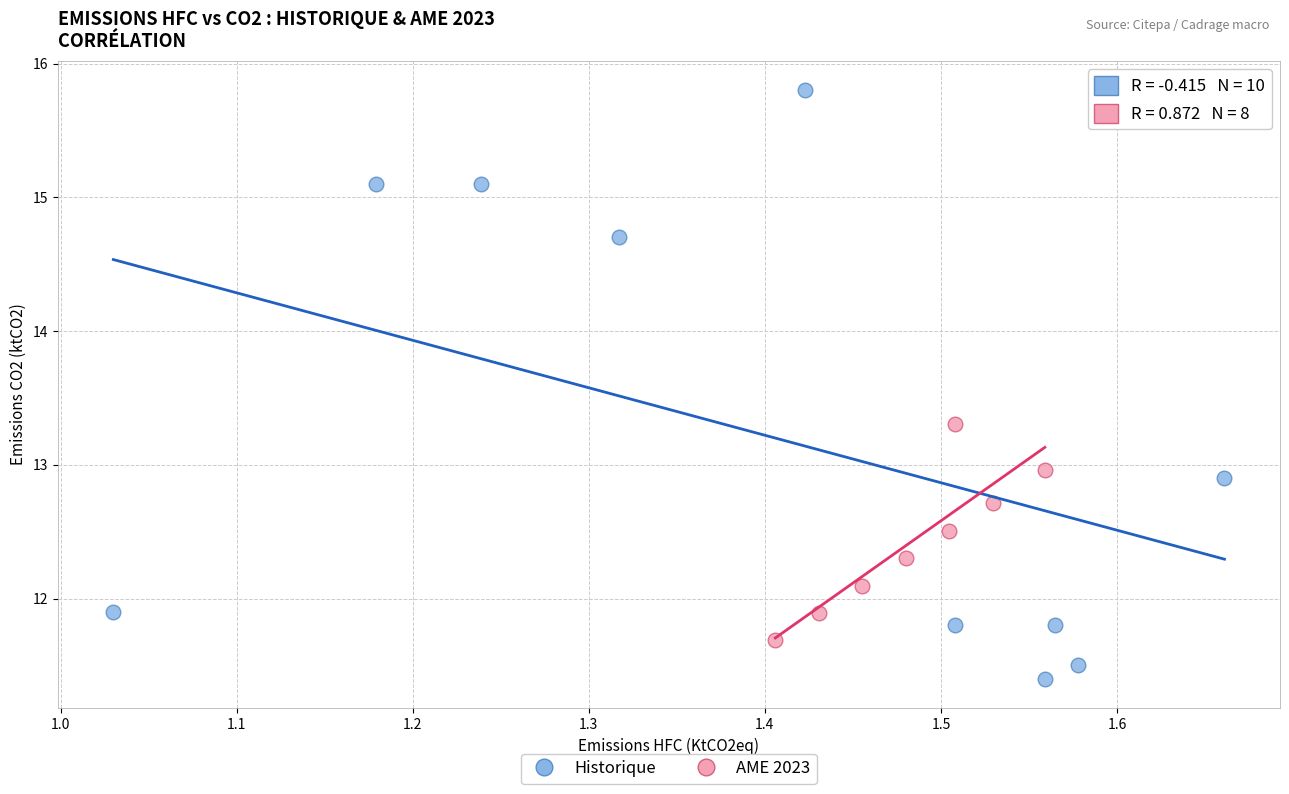

Which series contains the highest Y value?

Historique